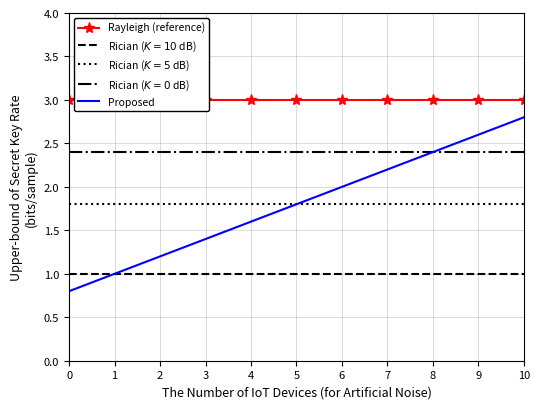

What is the value of the Rayleigh (reference) point at the 2nd from the left?

3.0